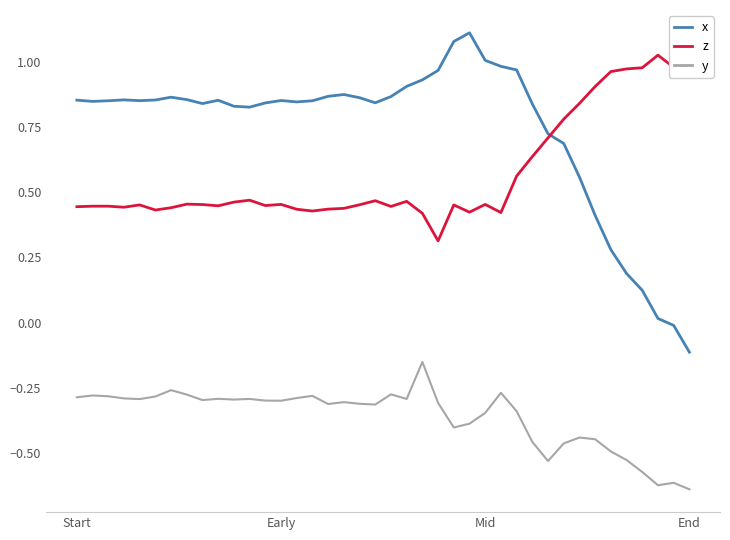

True or false: y and z intersect in this chart.

False